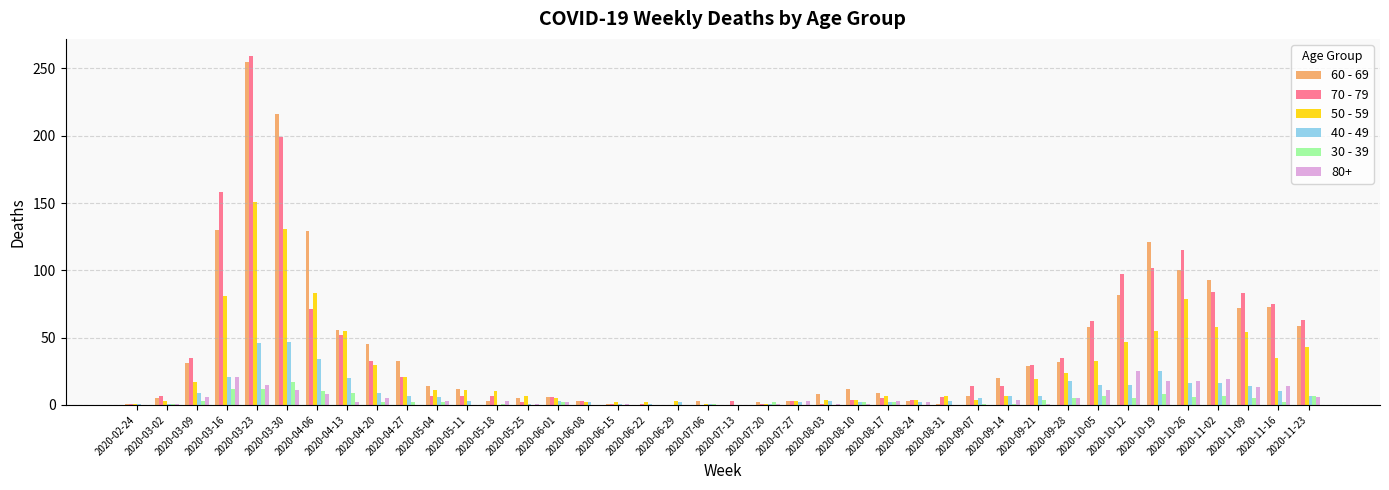

At which category is the sum across all series the highest?

2020-03-23